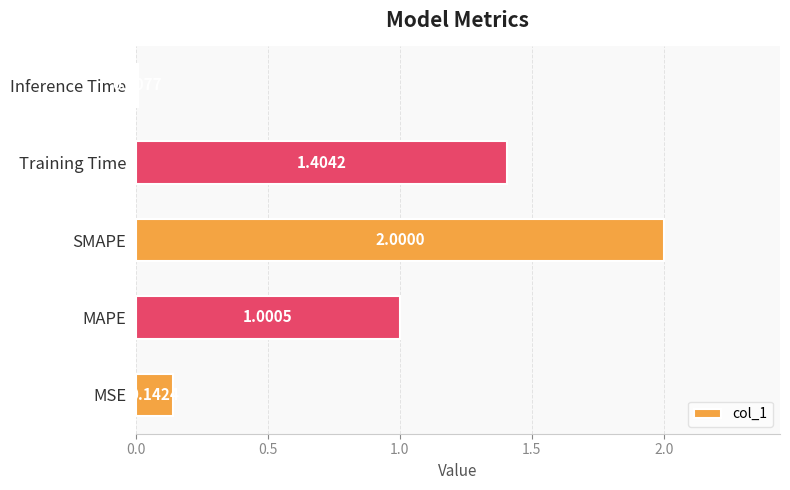

At which category does the chart reach its peak across all series?

SMAPE